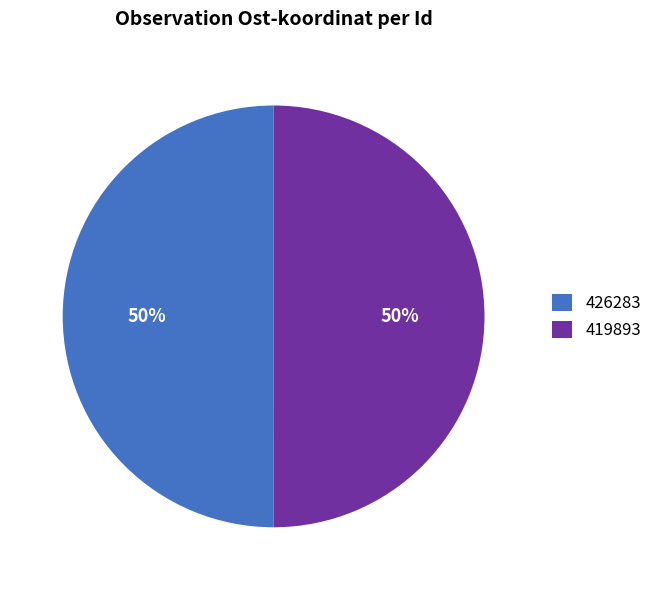

Combined, do 426283 and 419893 account for over 50%?

Yes